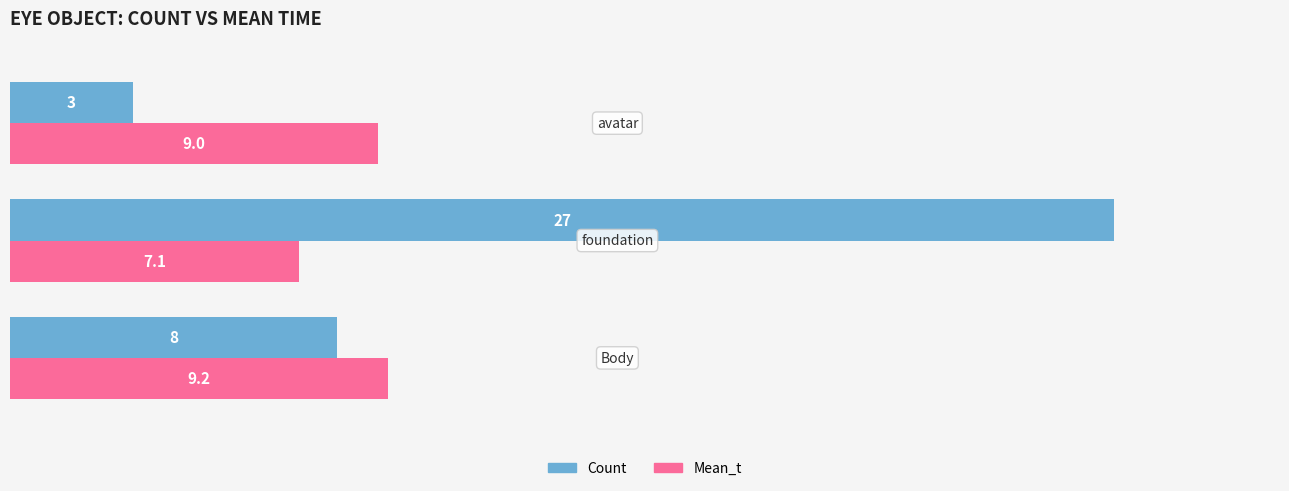

Rank the series by their maximum value, from highest to lowest.

Count, Mean_t